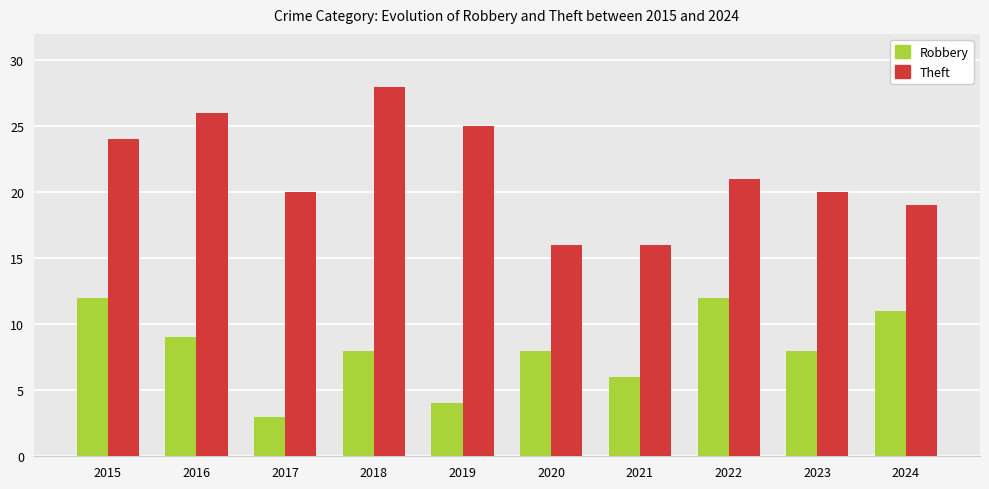

What is the spread (max minus min) of values at 2020?

8